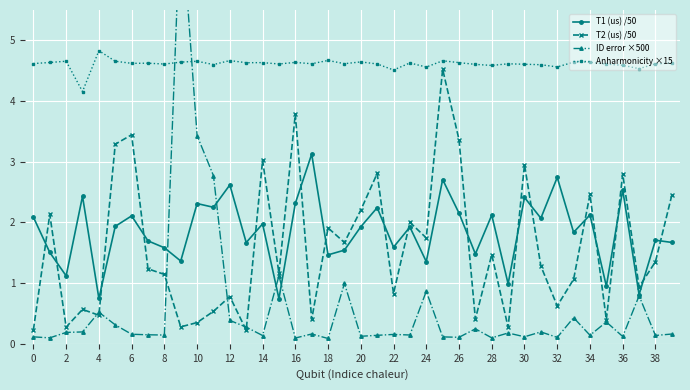

How many interior local valleys does the ID error ×500 series have?

14